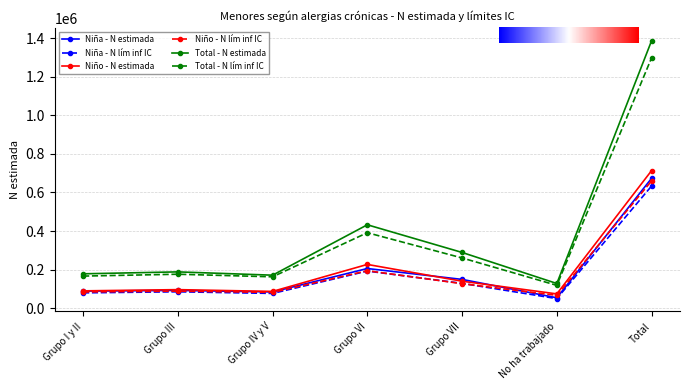

What is the smallest value displayed?

49581